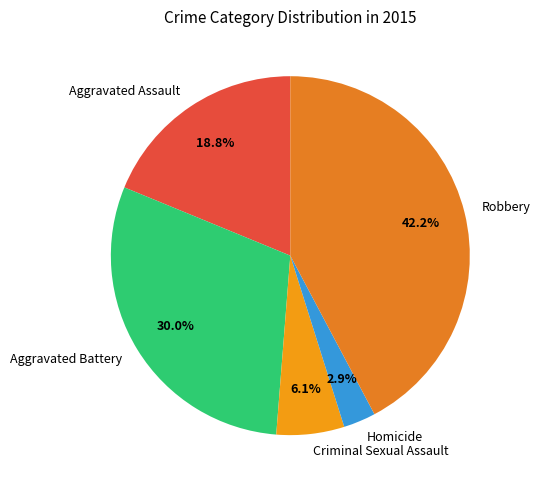

What is the ratio of the value at Aggravated Battery to the value at Criminal Sexual Assault?

4.9